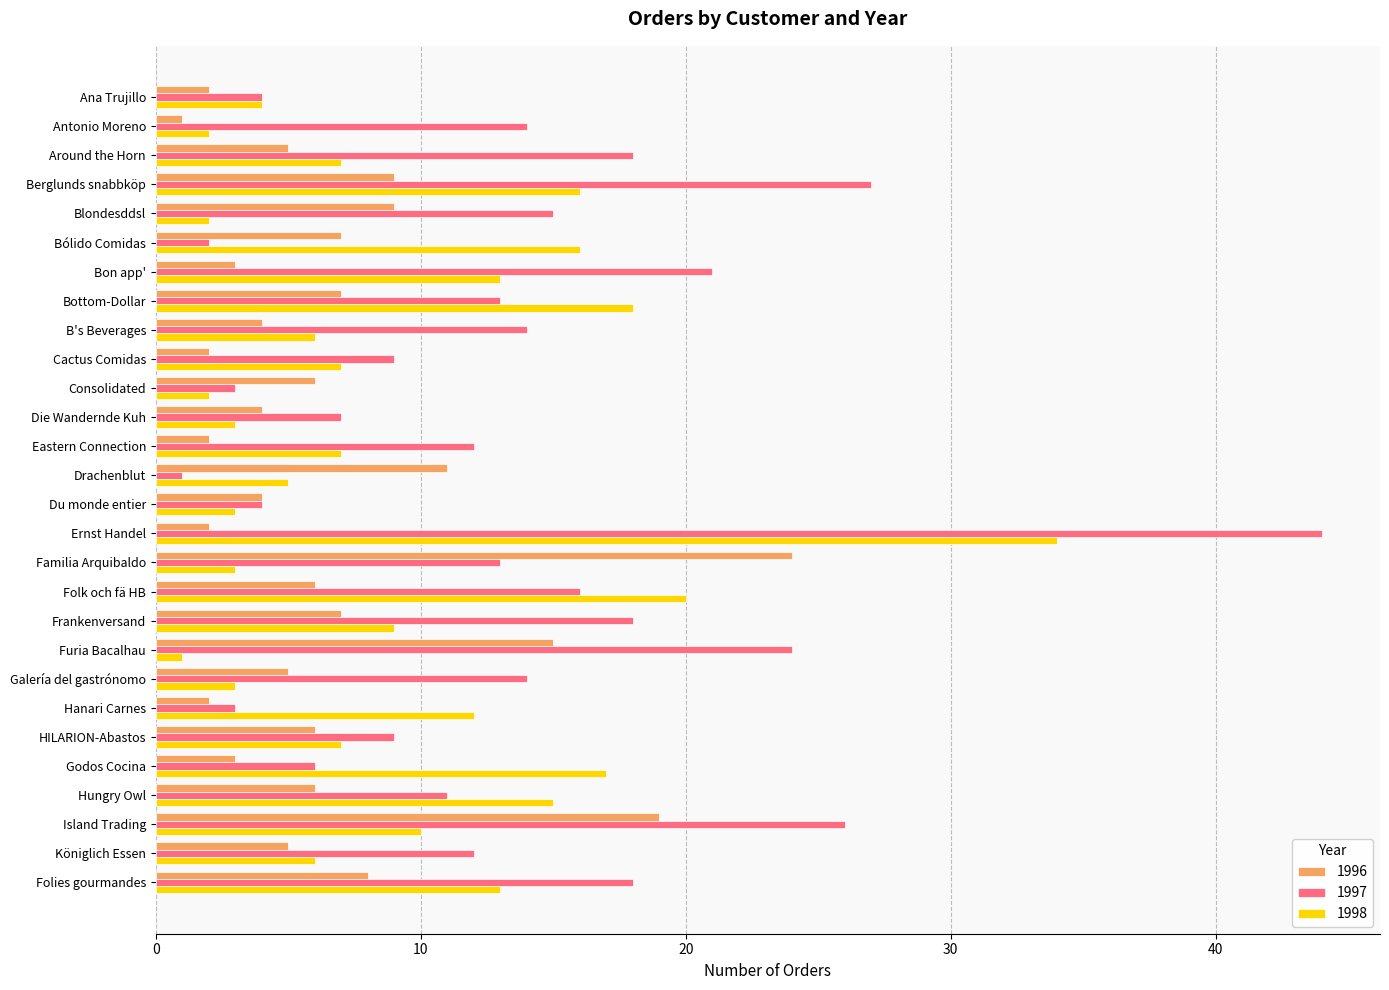

Which category has the highest value across all series?

Ernst Handel